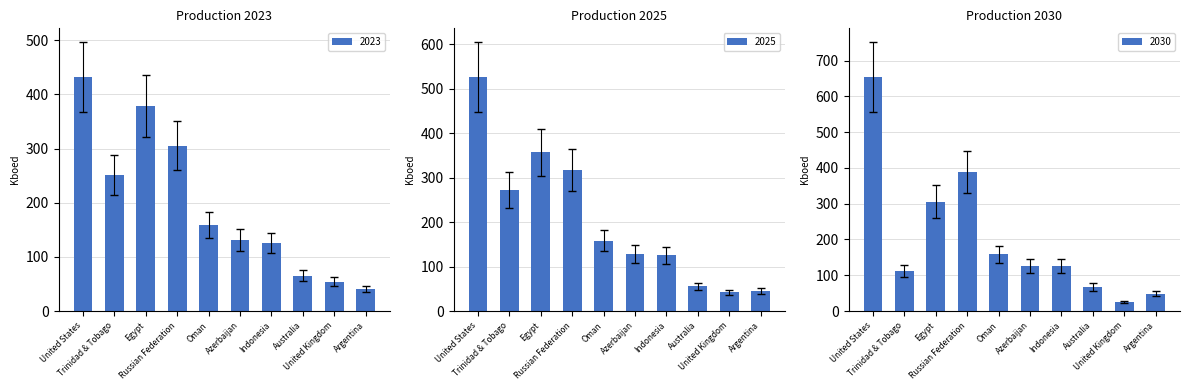

What is the difference between the maximum and minimum values in the 2030 series?

628.8